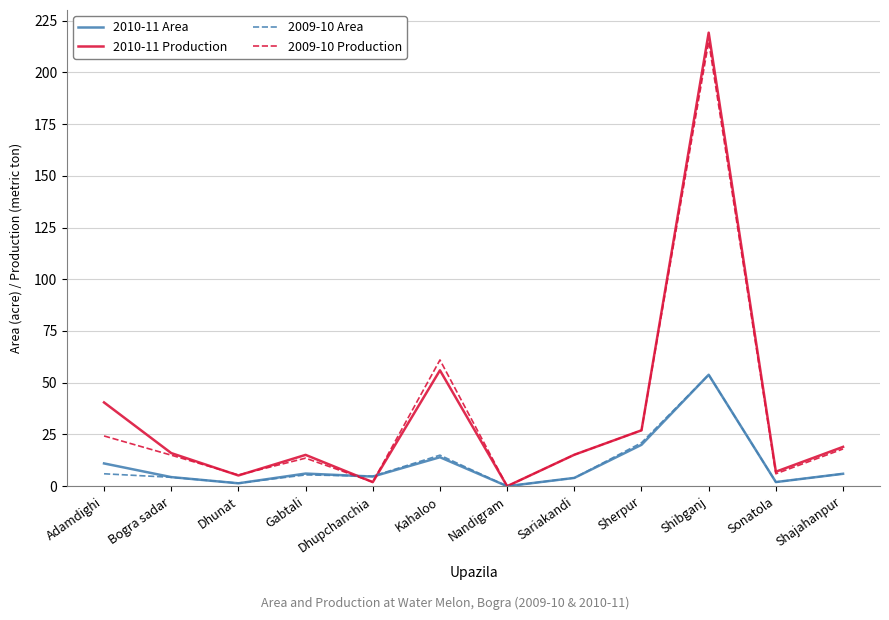

At which category does 2009-10 Production reach its first local valley?

Dhunat